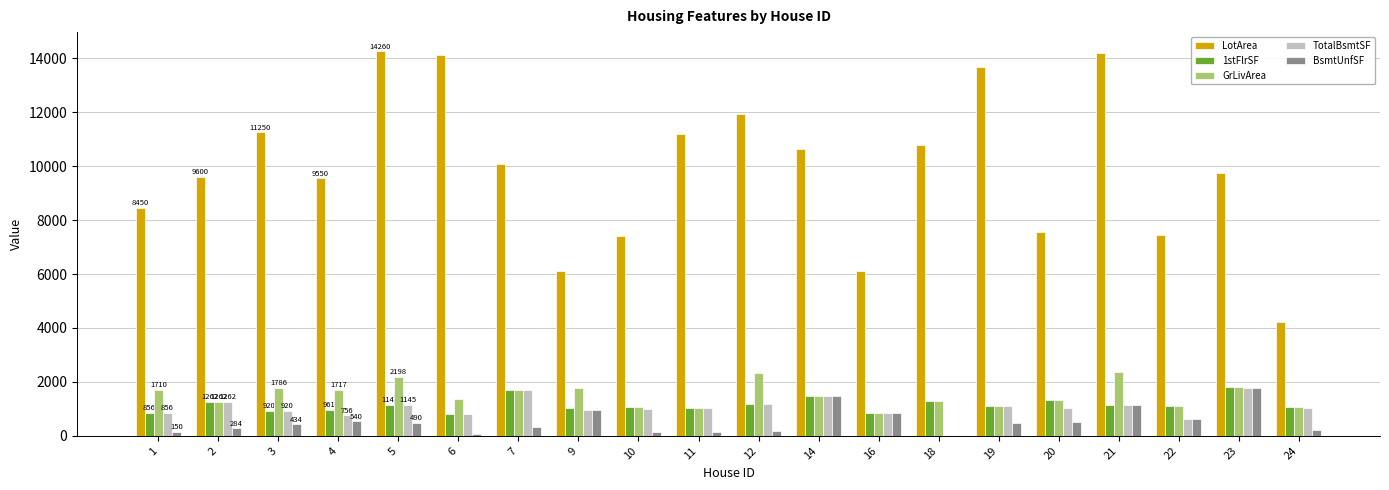

What is the total value across all series at 20?

11792